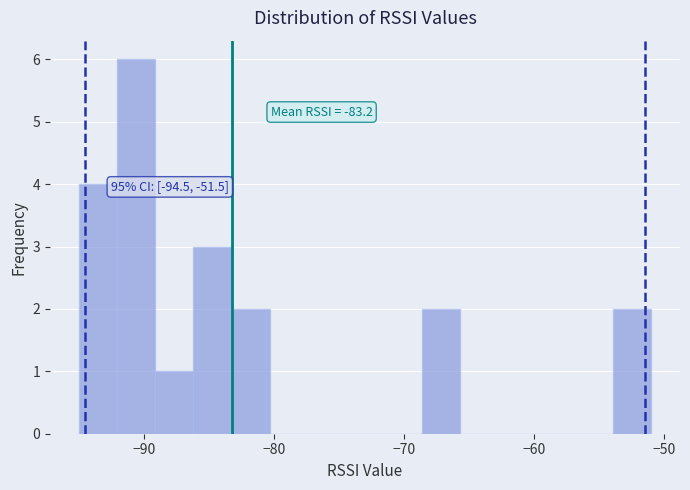

Around what value on the x-axis is the tallest bar? Give the approximate position of its centre, as read against the axis.

-91